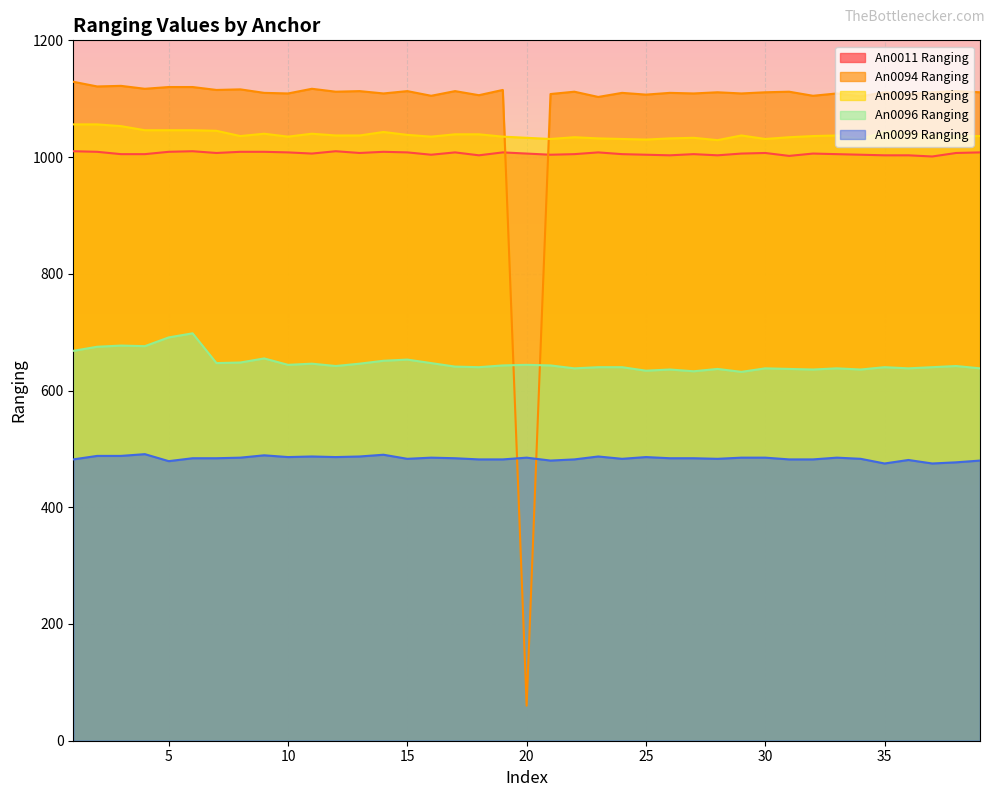

The value of An0099 Ranging at 4 is 491. True or false?

True